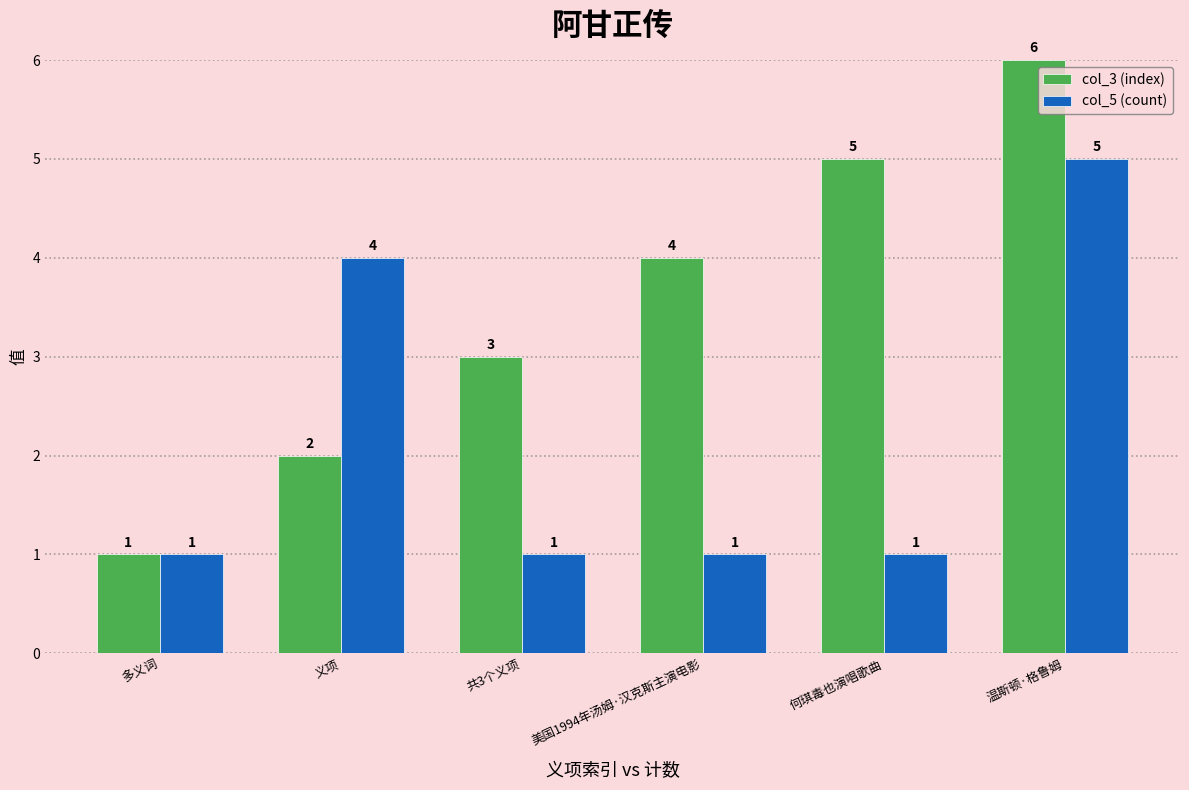

What is the approximate value of col_5 (count) at 美国1994年汤姆·汉克斯主演电影?

1